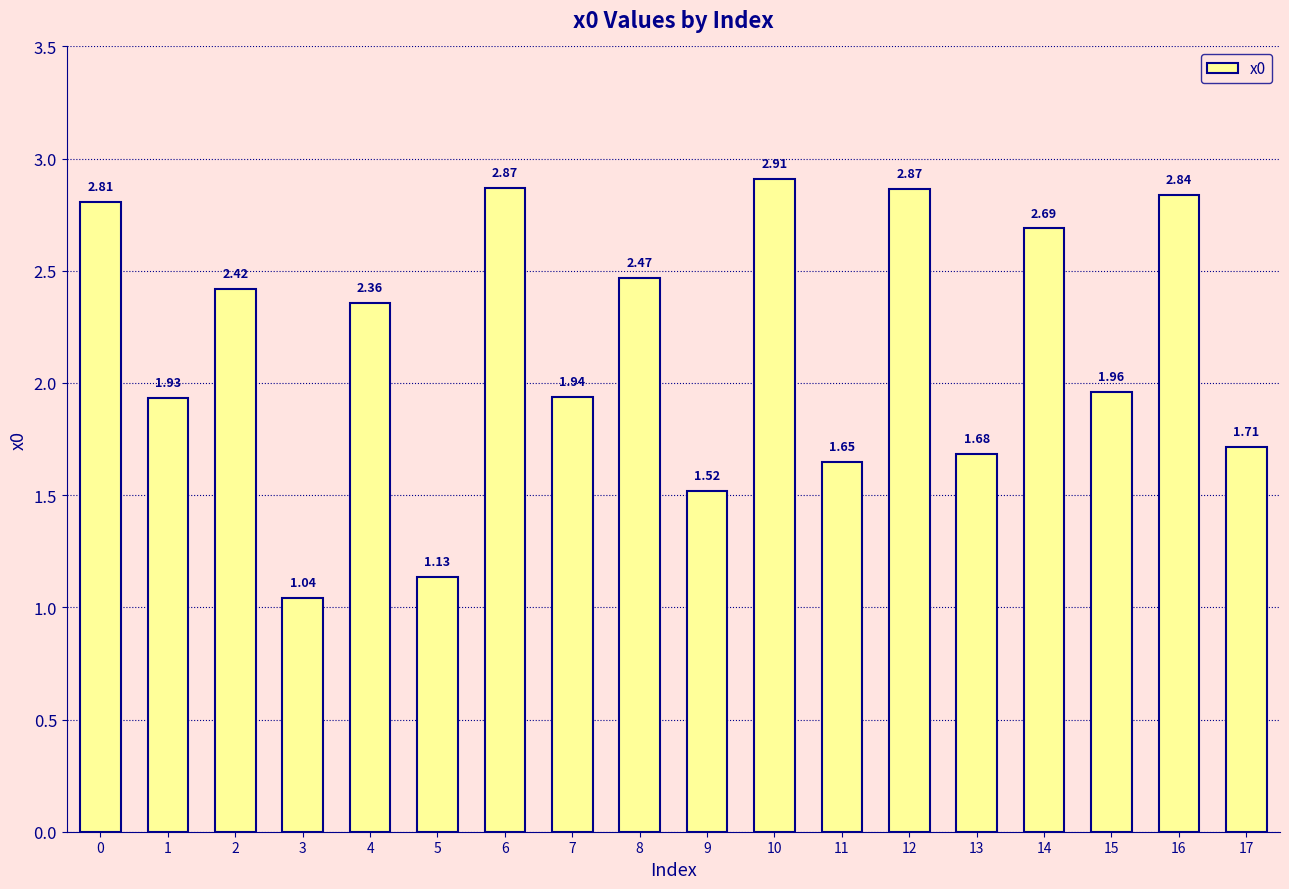

What is the sum of the values at 12 and 16?

5.7